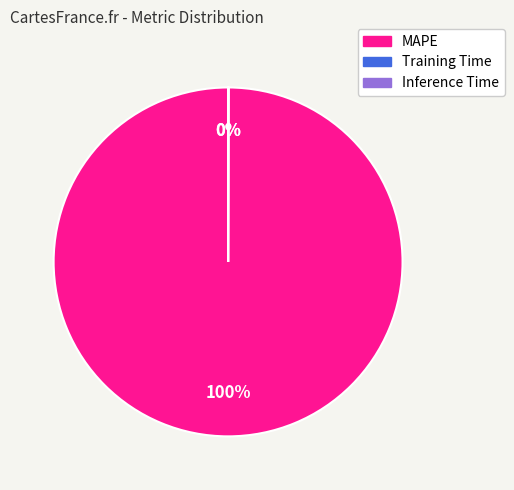

What is the largest slice in the pie chart?

MAPE